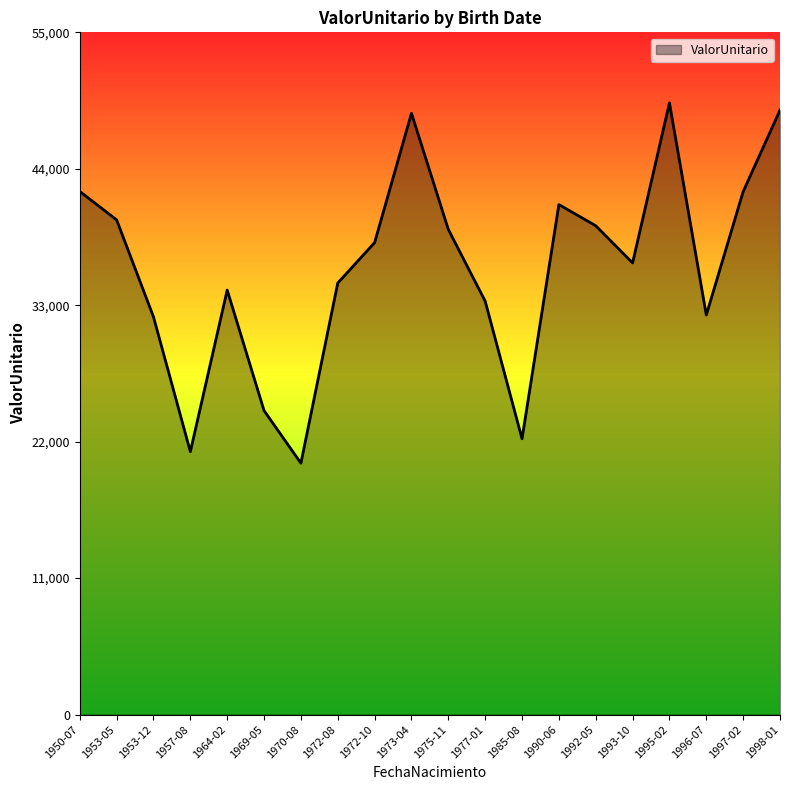

Which has a higher value, 1992-05 or 1950-07?

1950-07